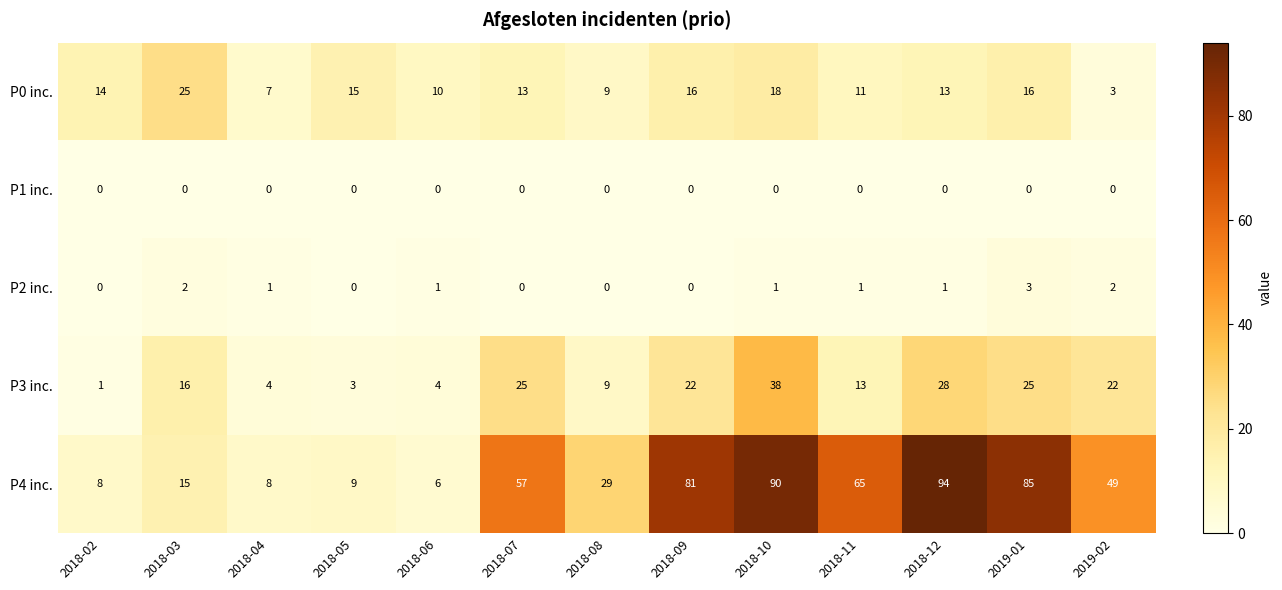

List the series in order of their peak value, highest first.

P4 inc., P3 inc., P0 inc., P2 inc., P1 inc.